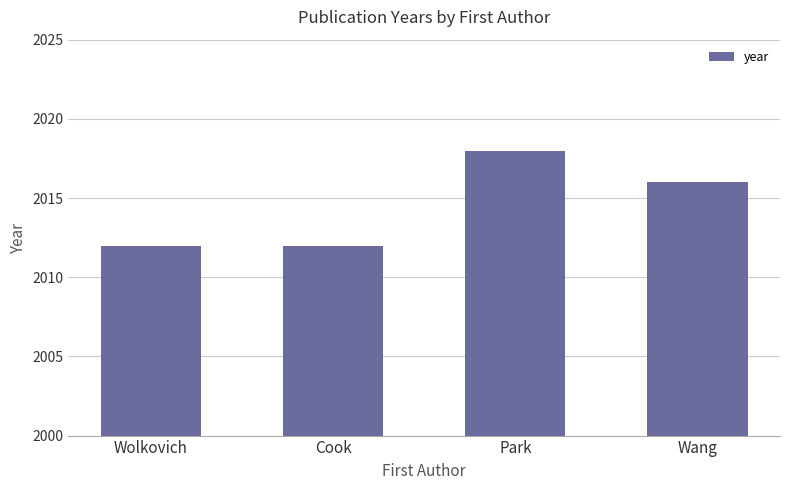

Where is the data nearest to the value 2015?

Wang